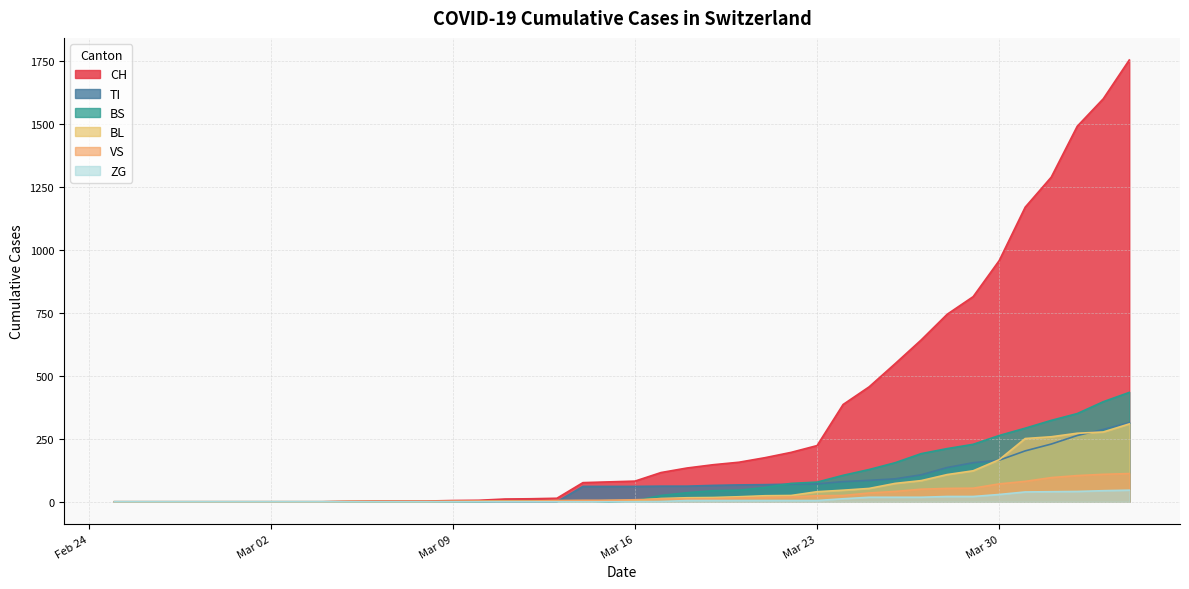

Which series has the largest total across all categories?

CH